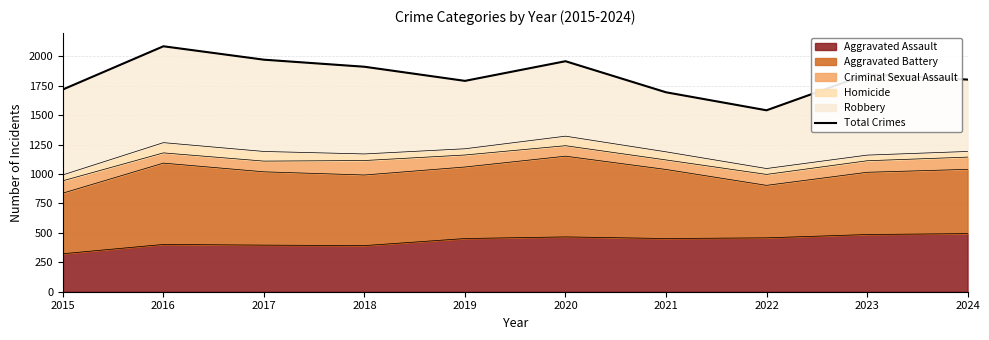

What is the sum of the values at 2020 and 2019?

3751